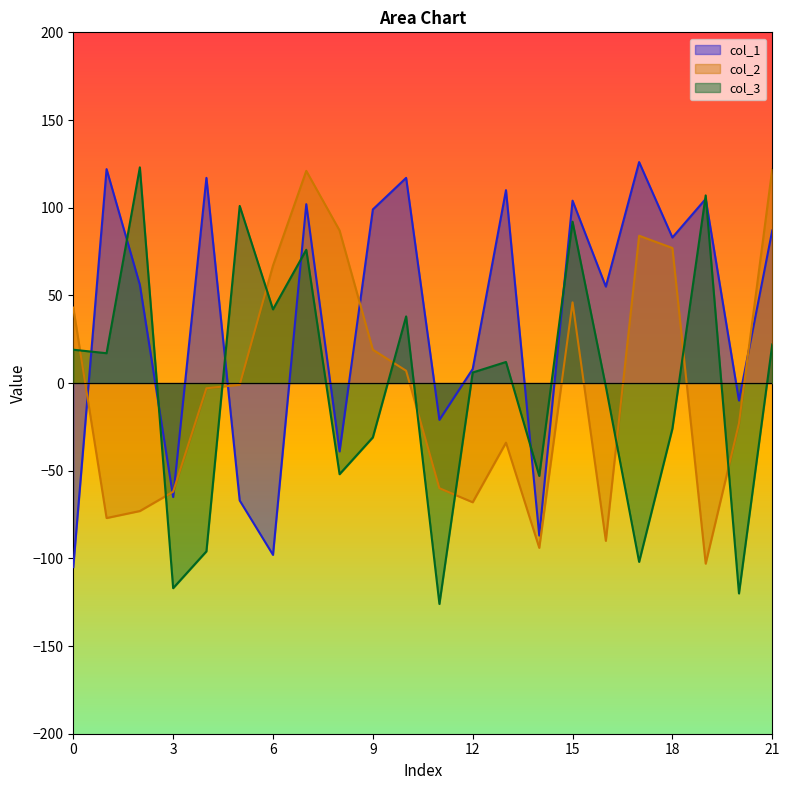

Which series has the largest total across all categories?

col_1